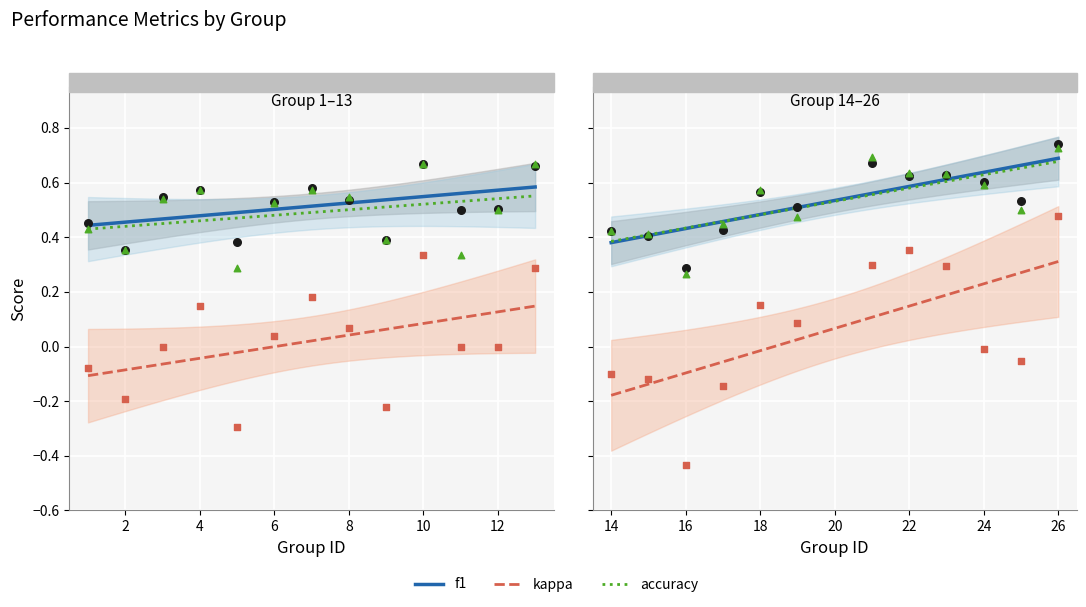

What is the total value across all series at 3?

1.1